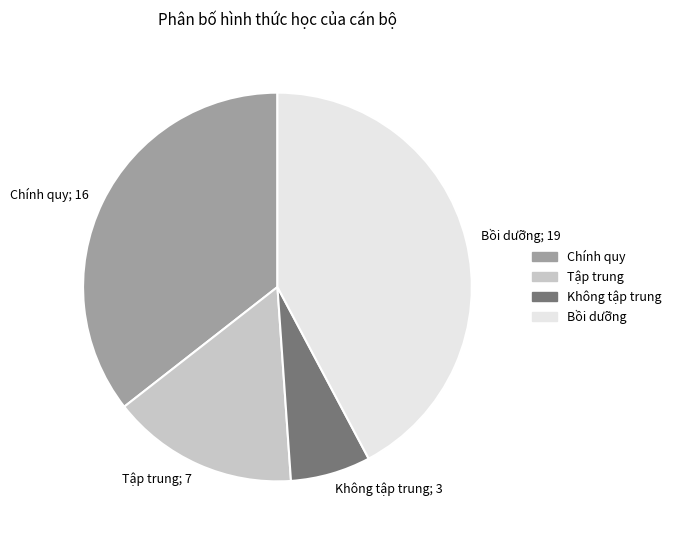

The Tập trung slice represents 16% of the pie. True or false?

True